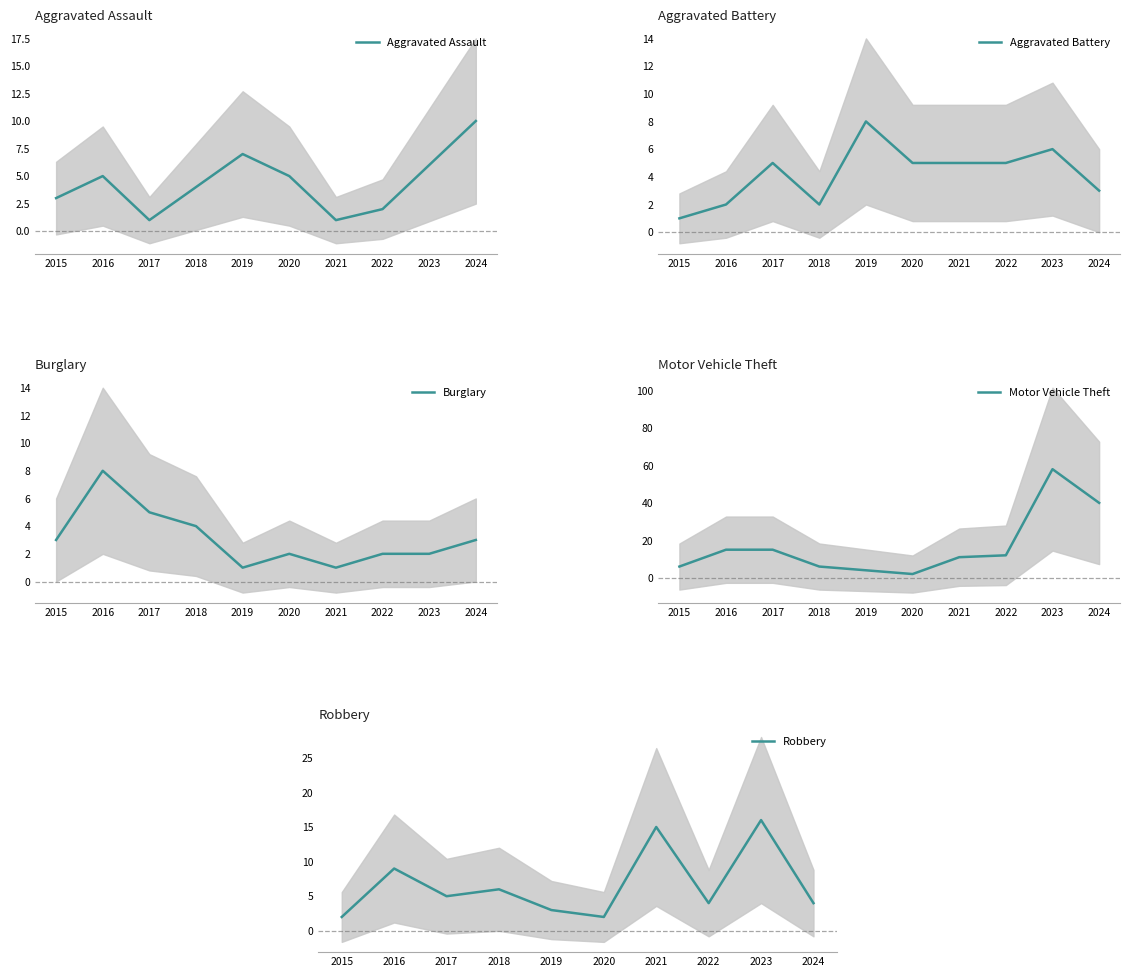

Where does the Aggravated Assault series first go above 5?

2019